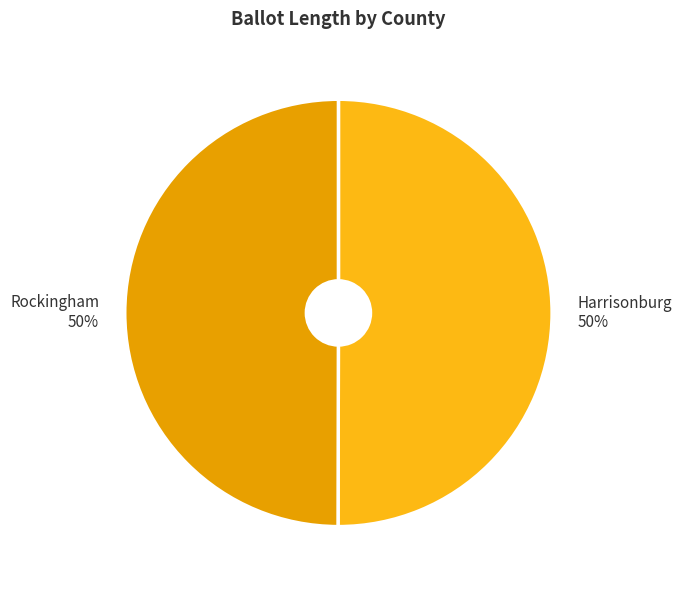

The Harrisonburg 50% slice represents 50% of the pie. True or false?

True